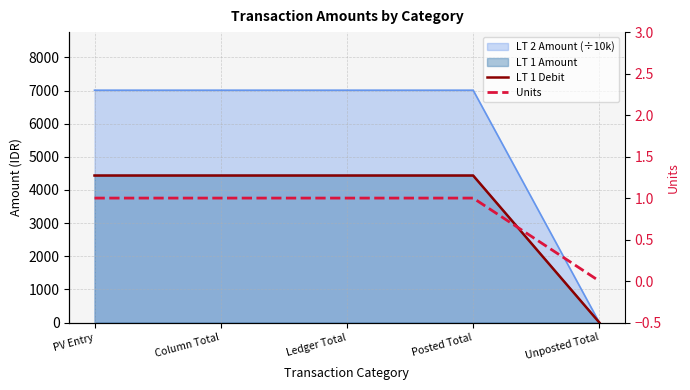

What position from the right is Unposted Total?

1